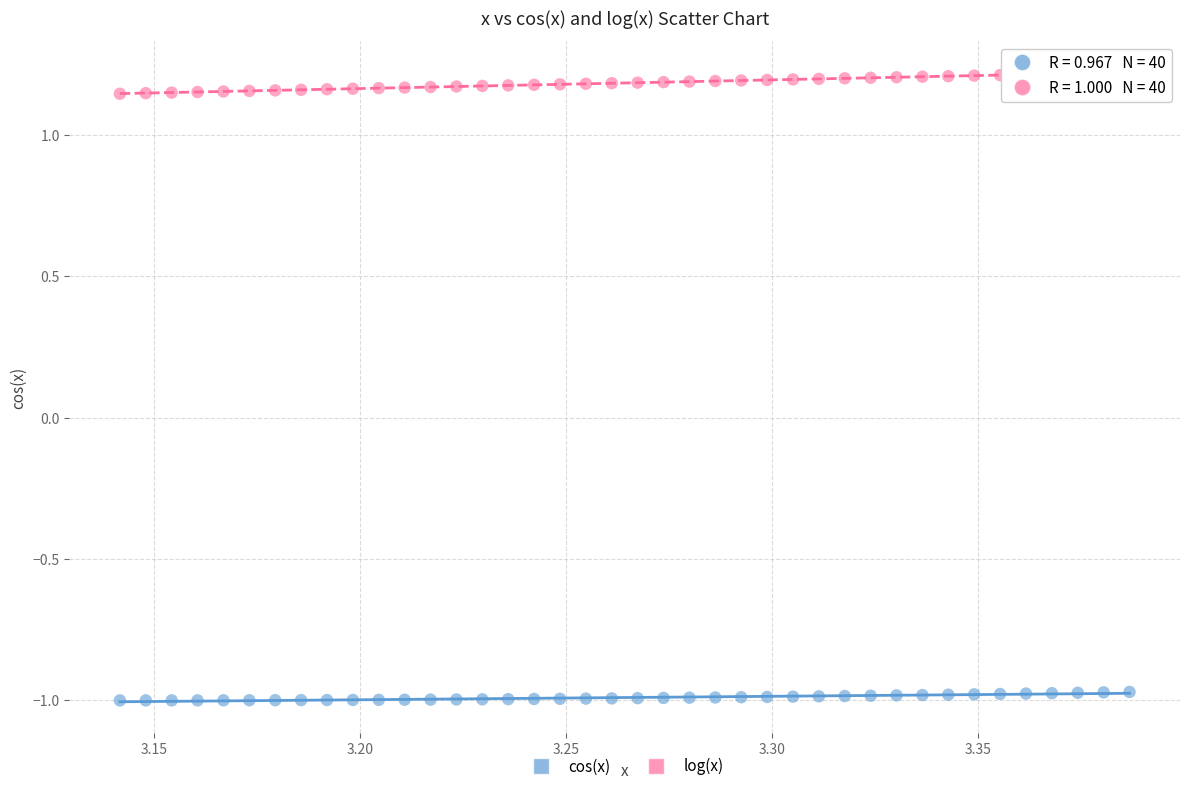

Which series contains the lowest Y value?

cos(x)